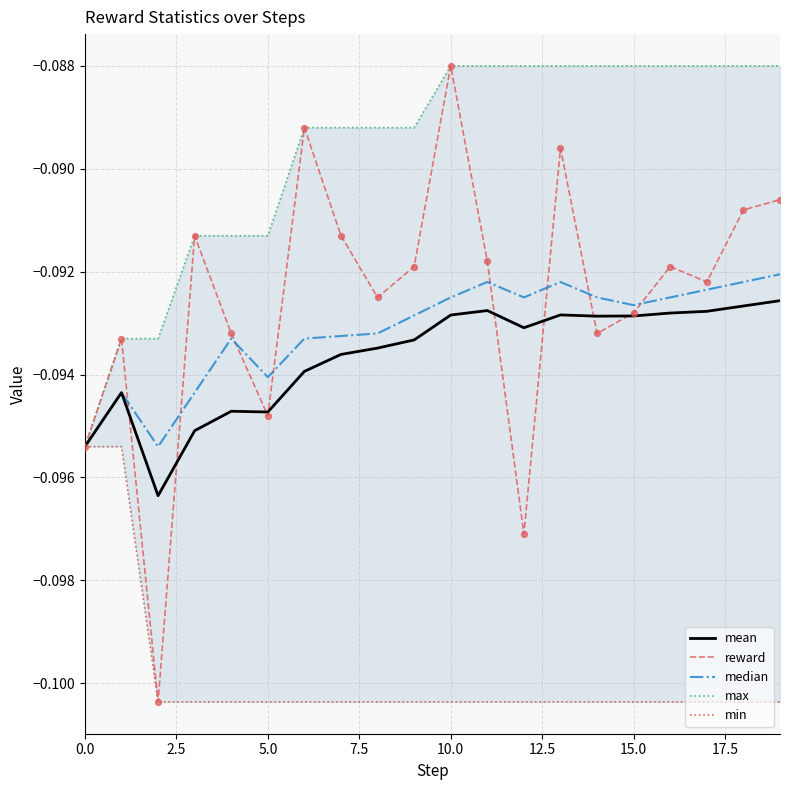

Which series reaches the maximum Y coordinate?

reward